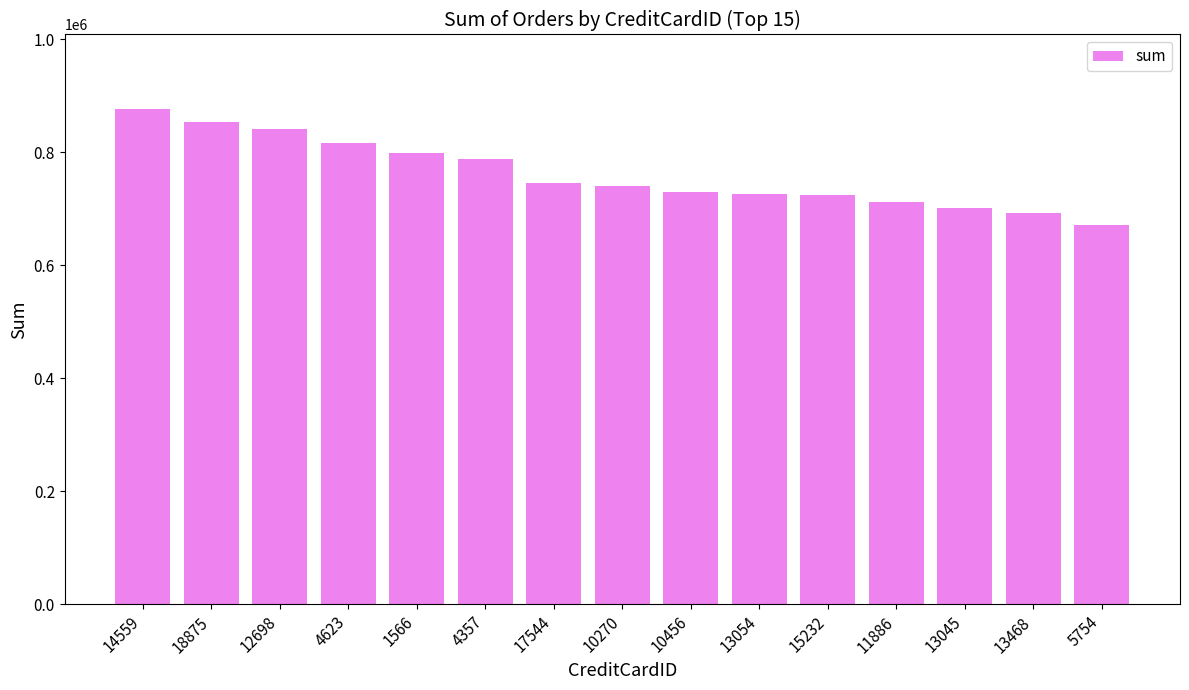

What is the difference between the maximum and minimum values?

205489.2